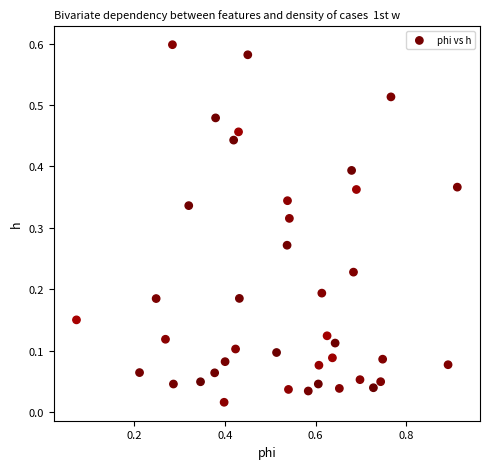

What is the range of X values (max minus min)?

0.8